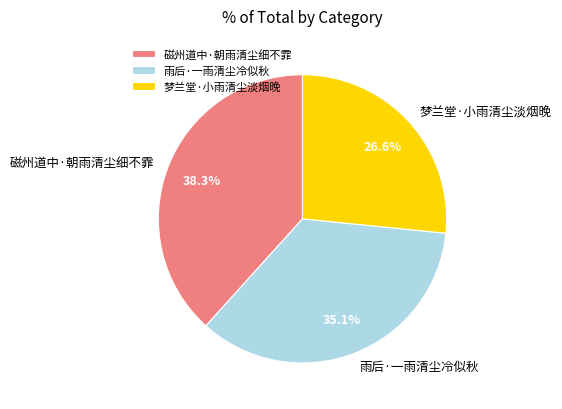

What percentage is the 雨后·一雨清尘冷似秋 slice, to the nearest percent?

35%